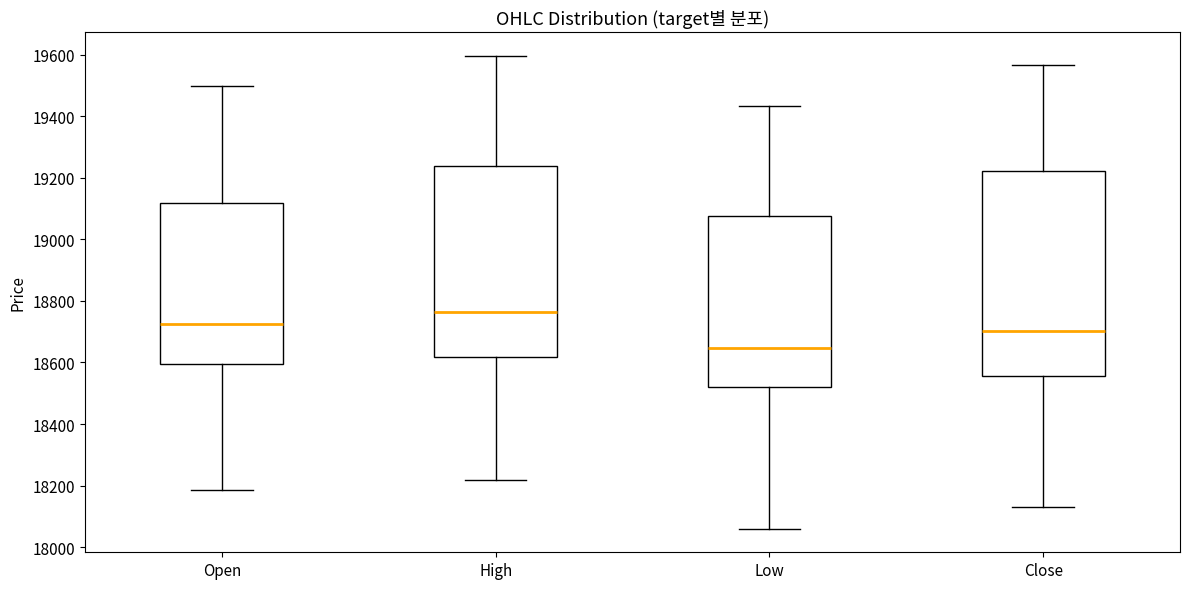

Which box's median line is the lowest?

Low